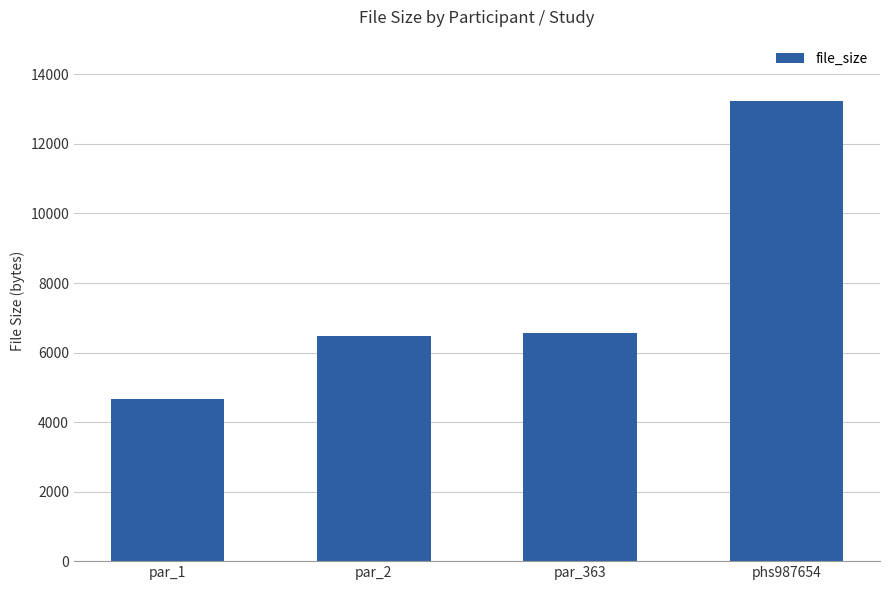

Which category has the lowest value across all series?

par_1